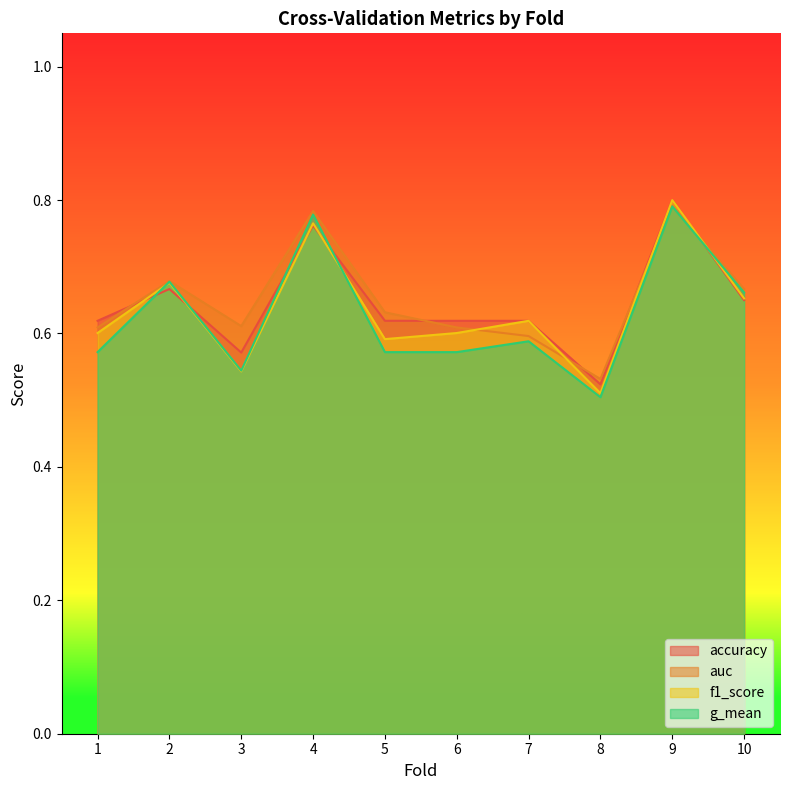

What is the value of the g_mean point at the 8th from the left?

0.5